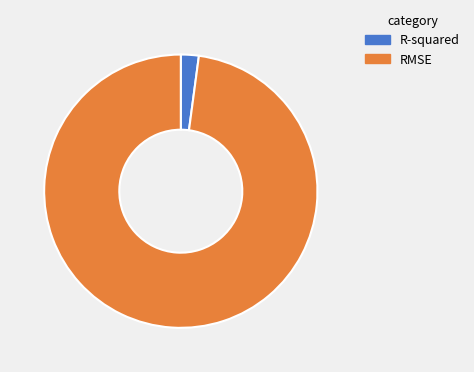

Rank the categories by value from lowest to highest.

R-squared, RMSE